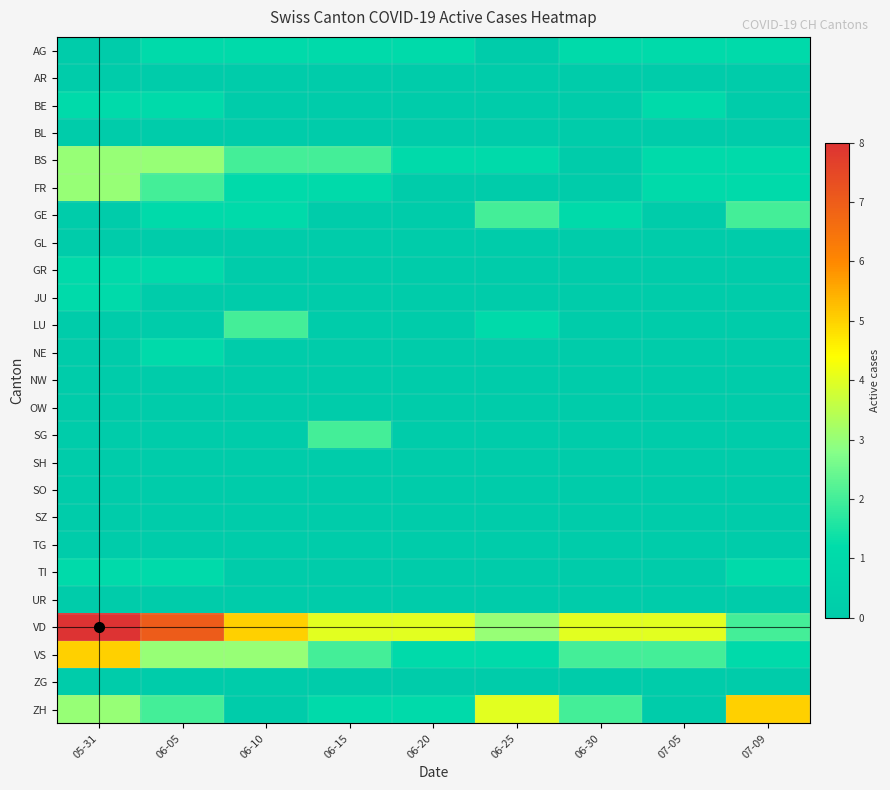

How many data points does each series have?

9